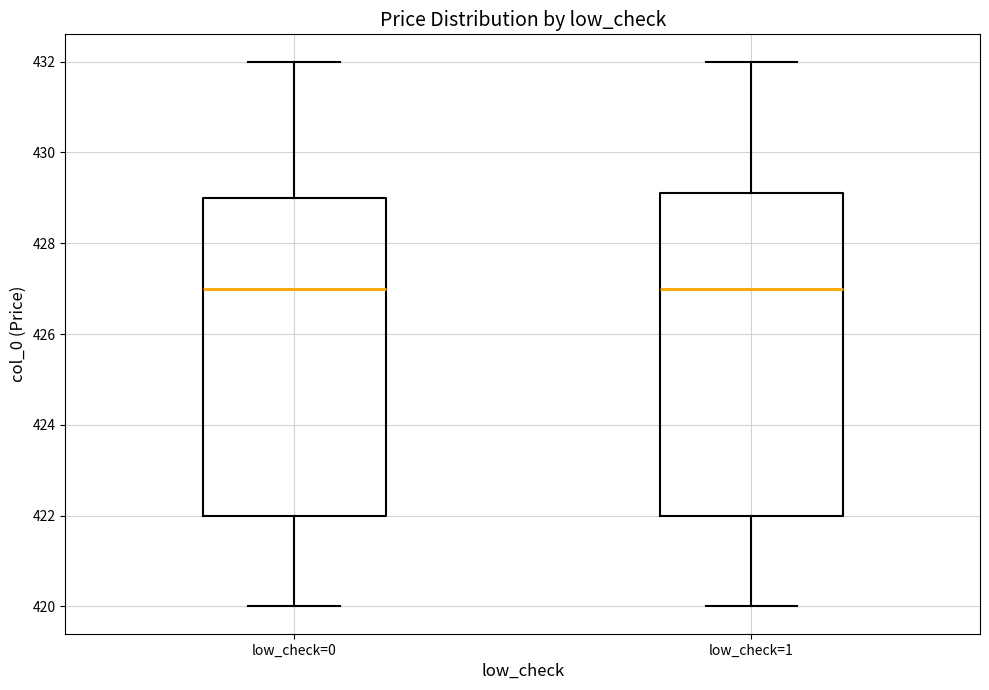

Where is the lower edge of the box for low_check=0 on the y-axis? The values are not printed on the chart, so give them approximately, as read against the axis.

422.0